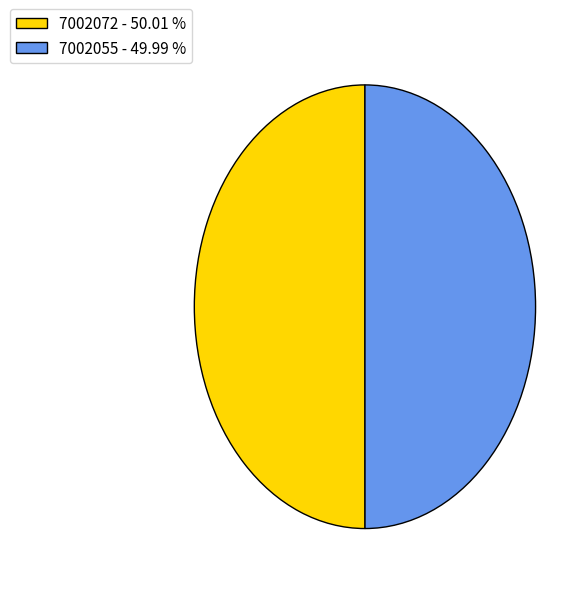

Is it true that 7002072 is 50% of the pie?

True